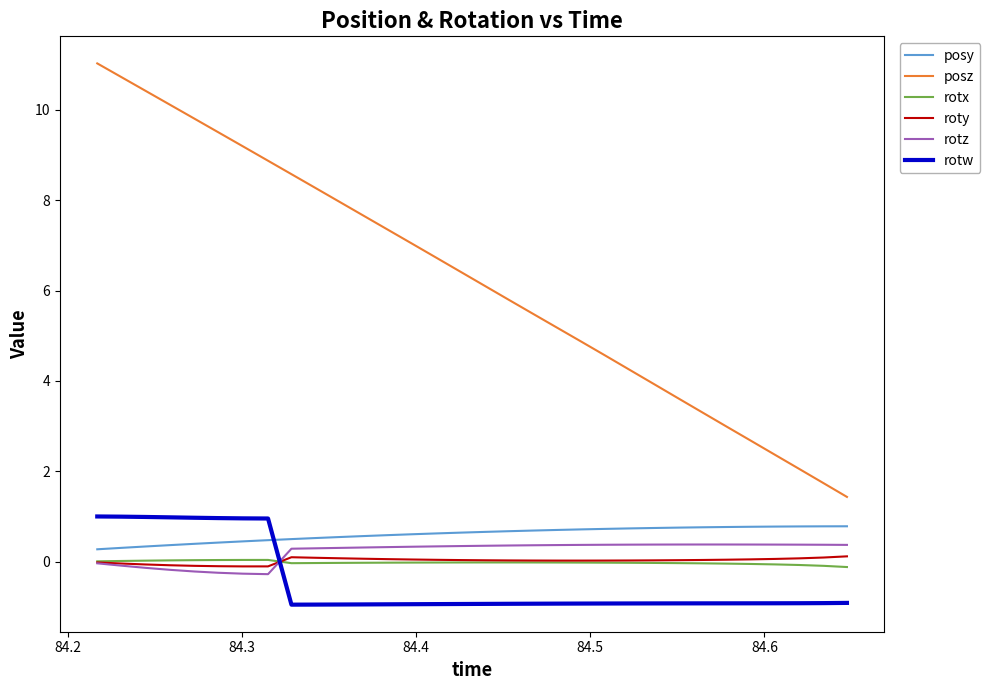

Which series has the widest spread of values?

posz